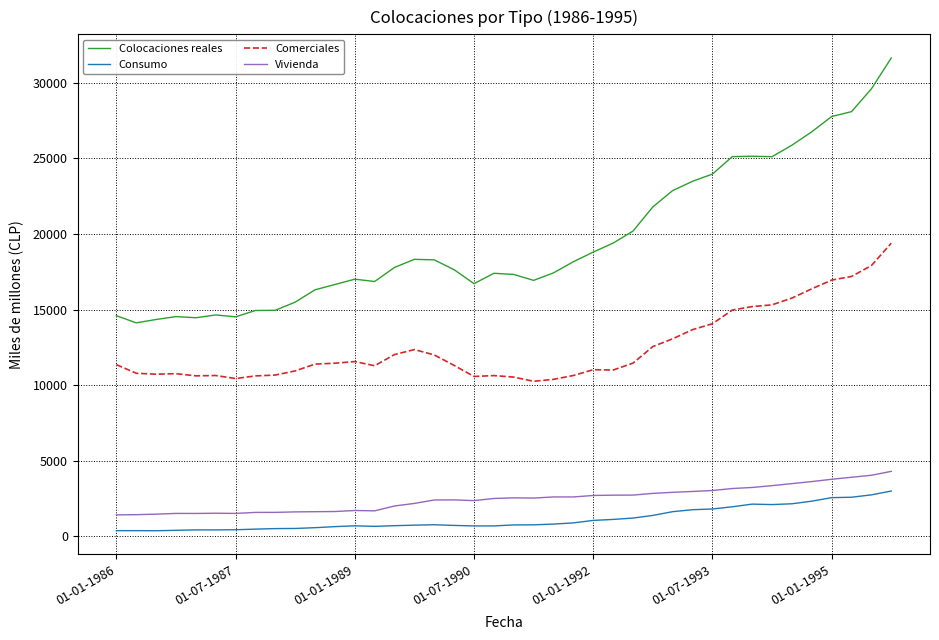

Which series has the largest total across all categories?

Colocaciones reales